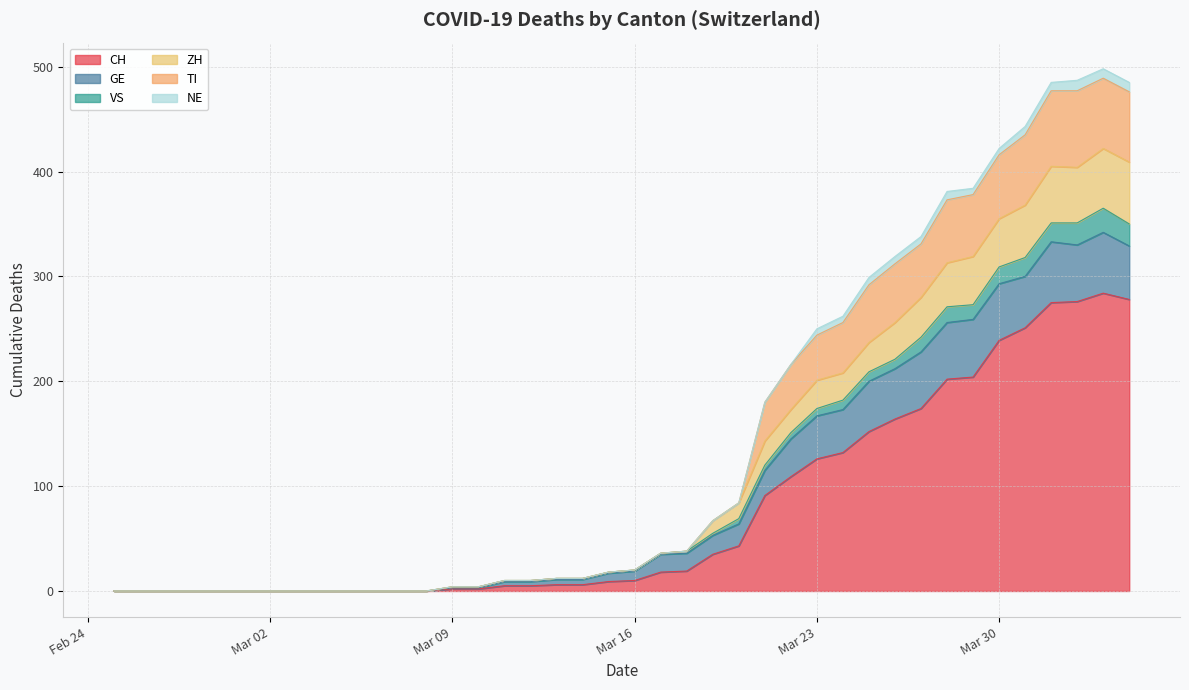

What is the maximum value for CH?

284